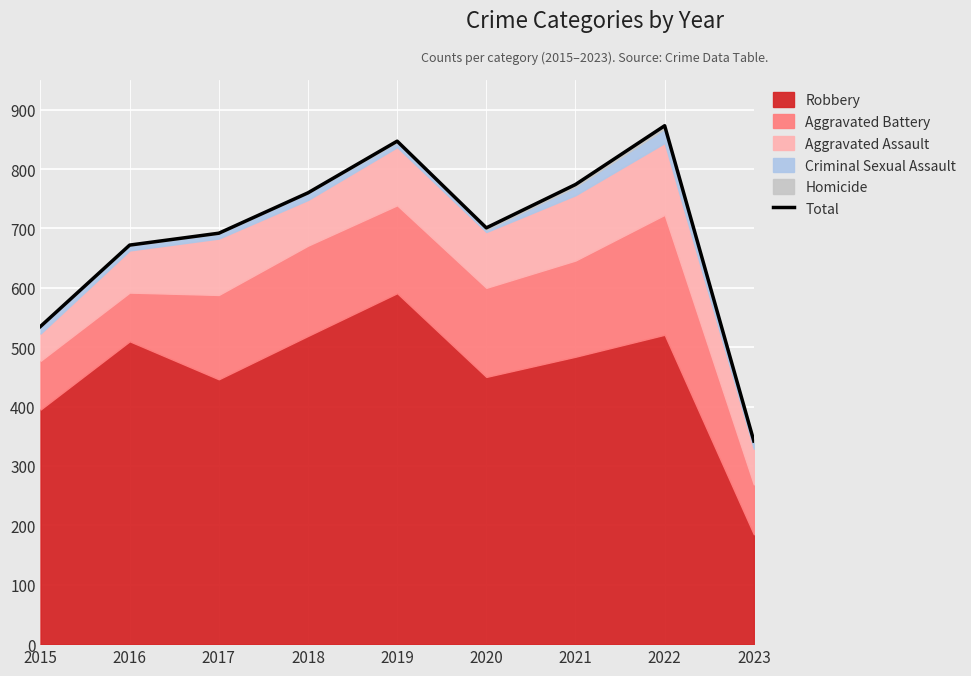

Which has a higher value, 2022 or 2018?

2022